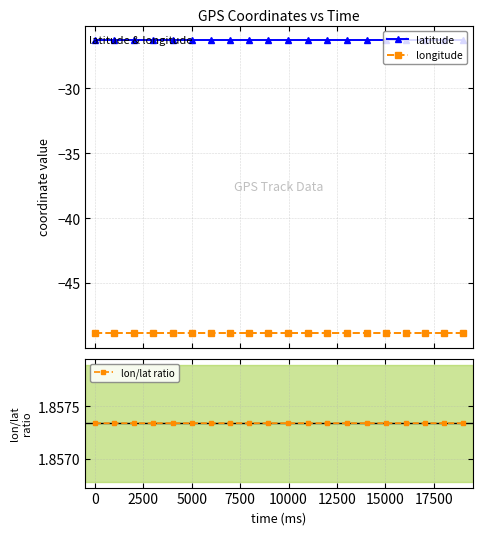

What is the minimum value for longitude?

-48.8